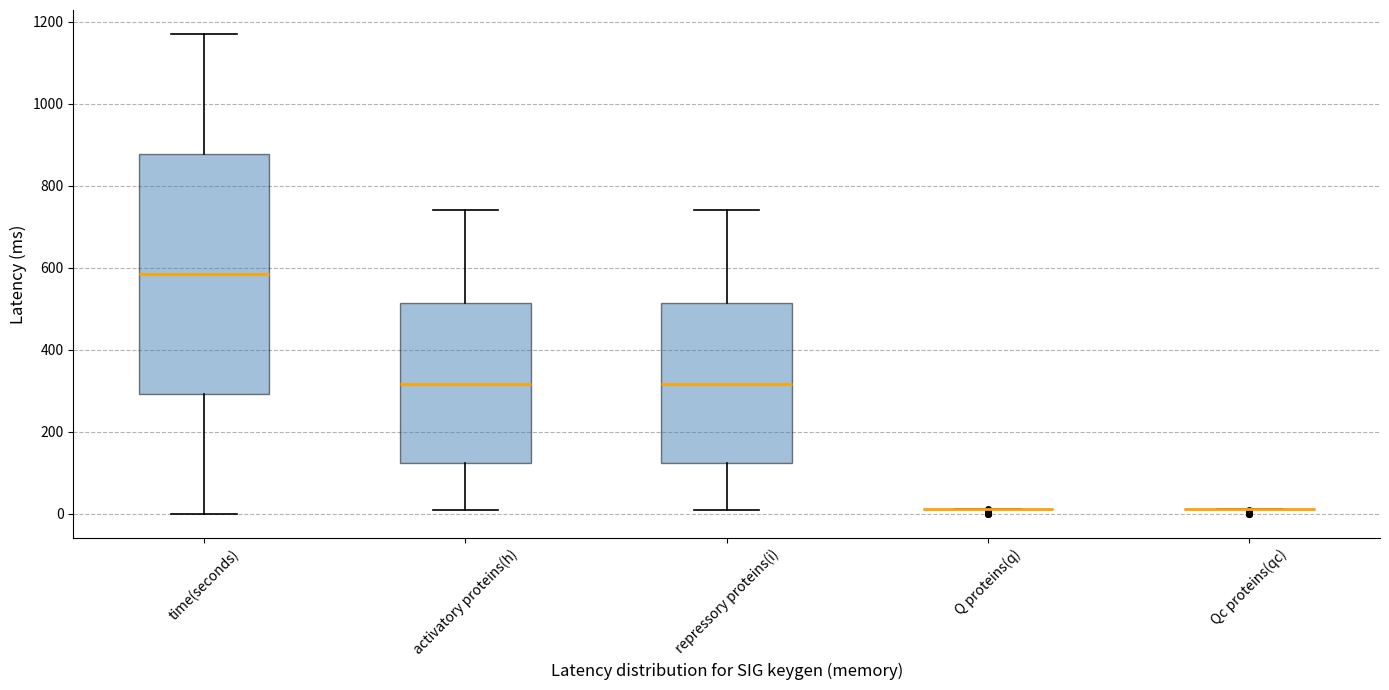

Reading left to right, transcribe this box plot: for each box, give where its median line is, the range the box spans, and where its two whiskers end, as read against the y-axis. The values are not printed on the chart, so give them approximately, as read against the axis.

time(seconds): median 580, box 300 to 880, whiskers 0 to 1180
activatory proteins(h): median 320, box 120 to 520, whiskers 20 to 740
repressory proteins(i): median 320, box 120 to 520, whiskers 20 to 740
Q proteins(q): box collapsed to a line at 20, whiskers 20 to 20
Qc proteins(qc): box collapsed to a line at 20, whiskers 20 to 20